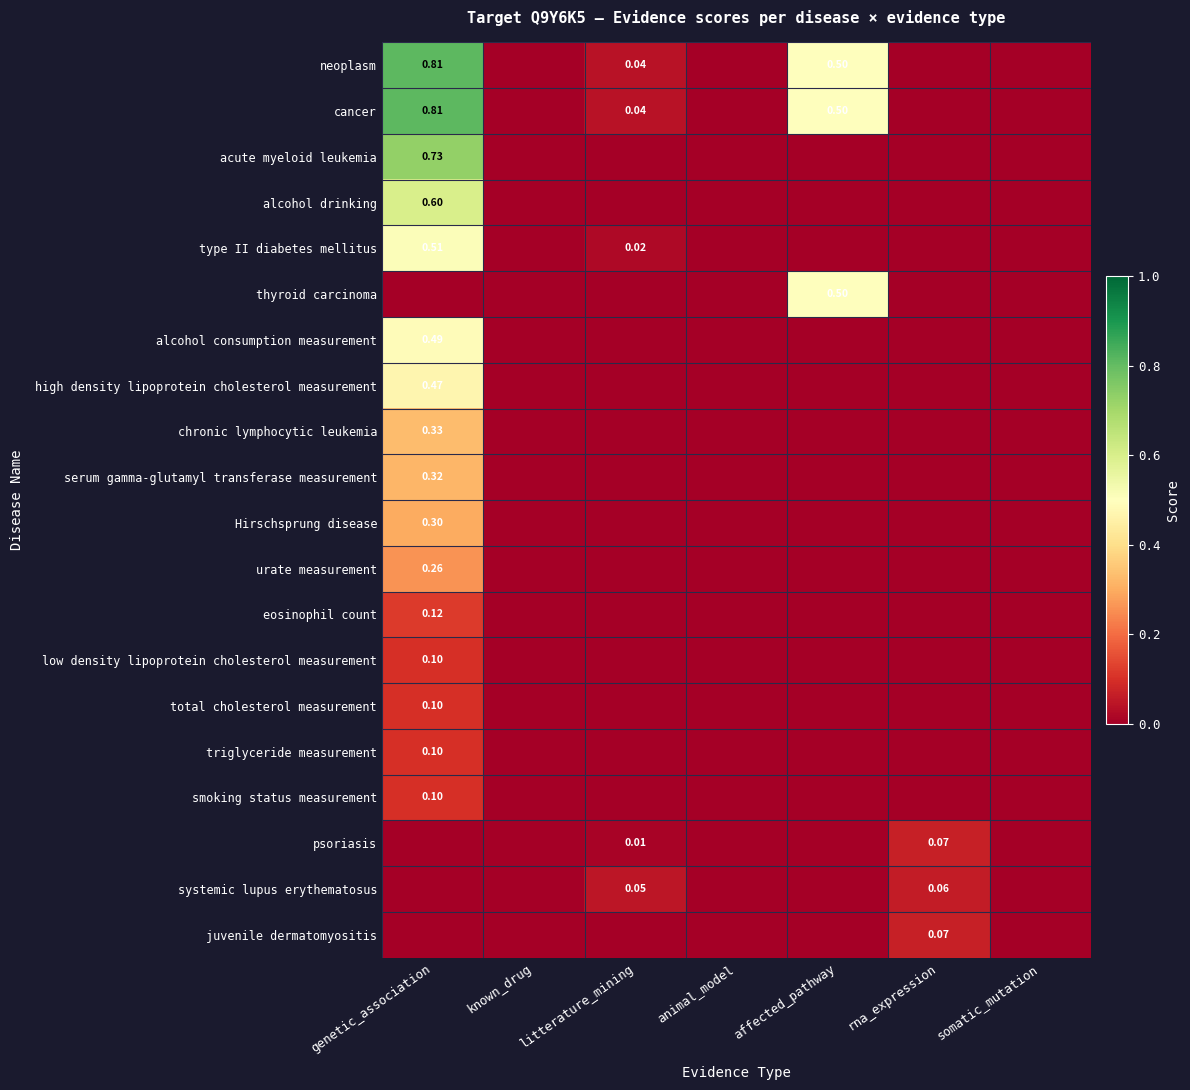

The chronic lymphocytic leukemia series shows 0.0 at litterature_mining. True or false?

True